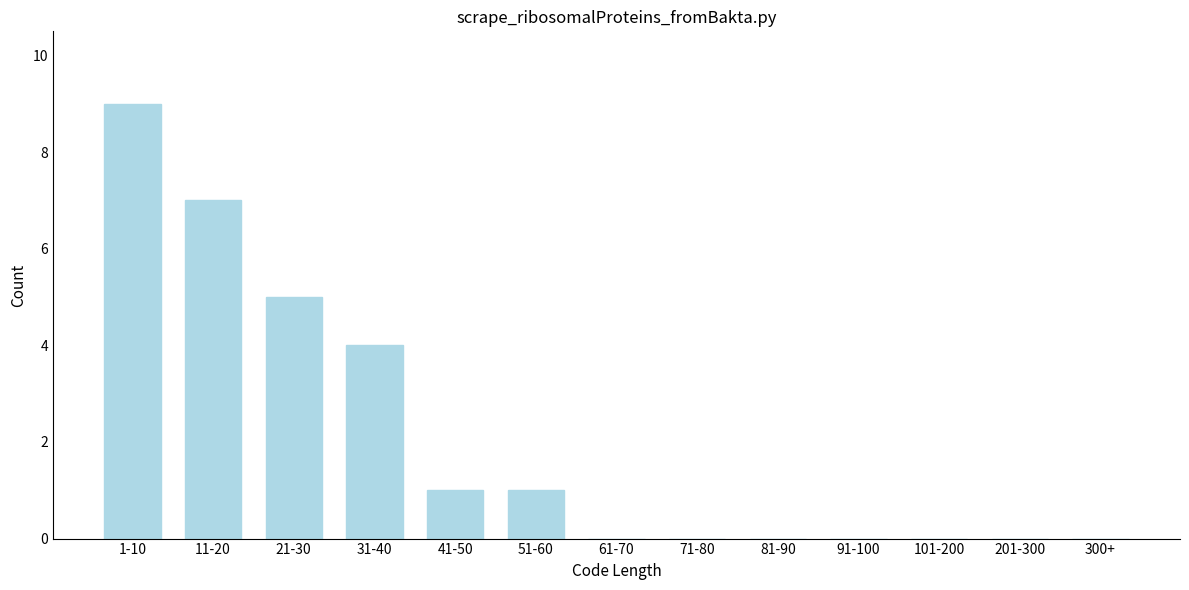

Reading left to right, transcribe all the data shown in this chart.

1-10=9	11-20=7	21-30=5	31-40=4	41-50=1	51-60=1	61-70=0	71-80=0	81-90=0	91-100=0	101-200=0	201-300=0	300+=0